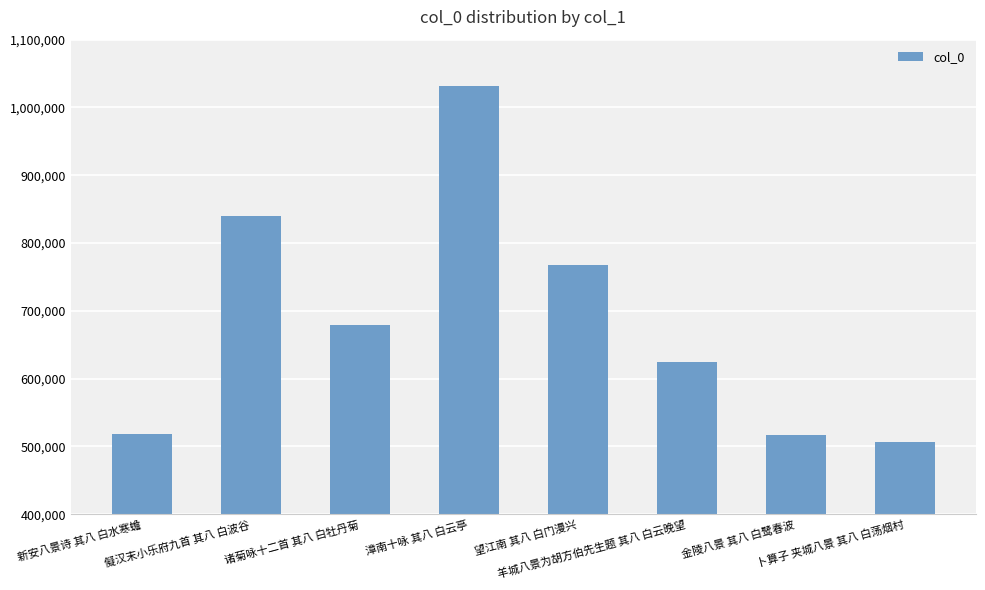

What is the greatest value displayed?

1031278